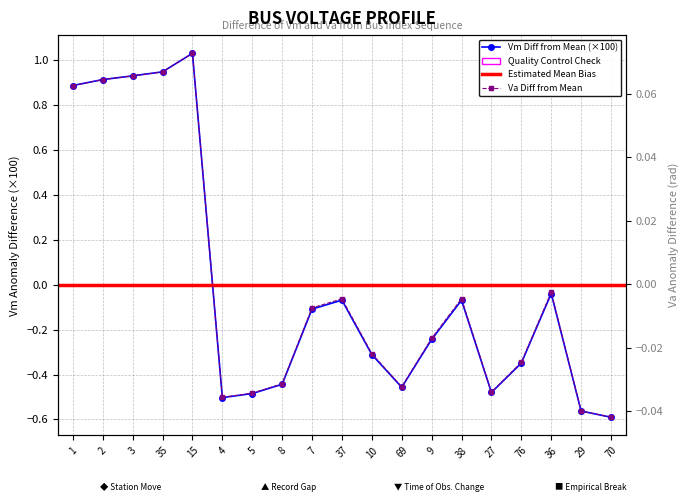

How many interior local peaks does the Va series have?

4